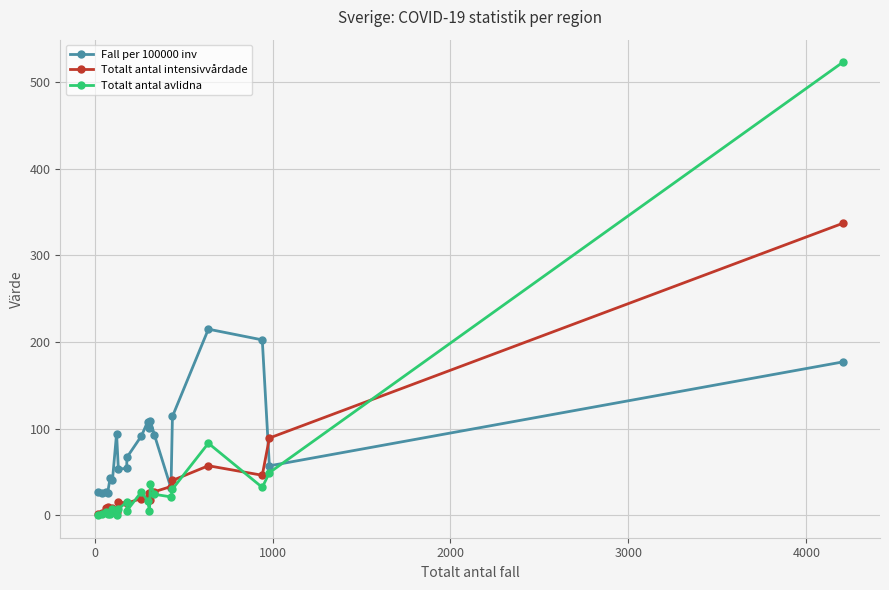

True or false: Fall per 100000 inv has more than 2 points higher than both neighbors.

True